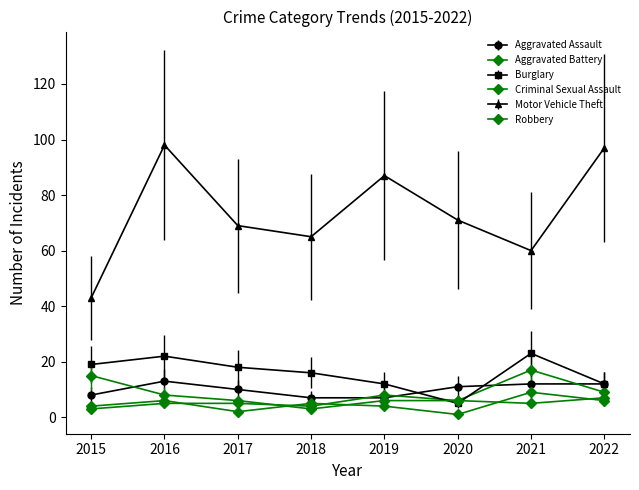

What is the sum of the Burglary values at 2021 and 2016?

45